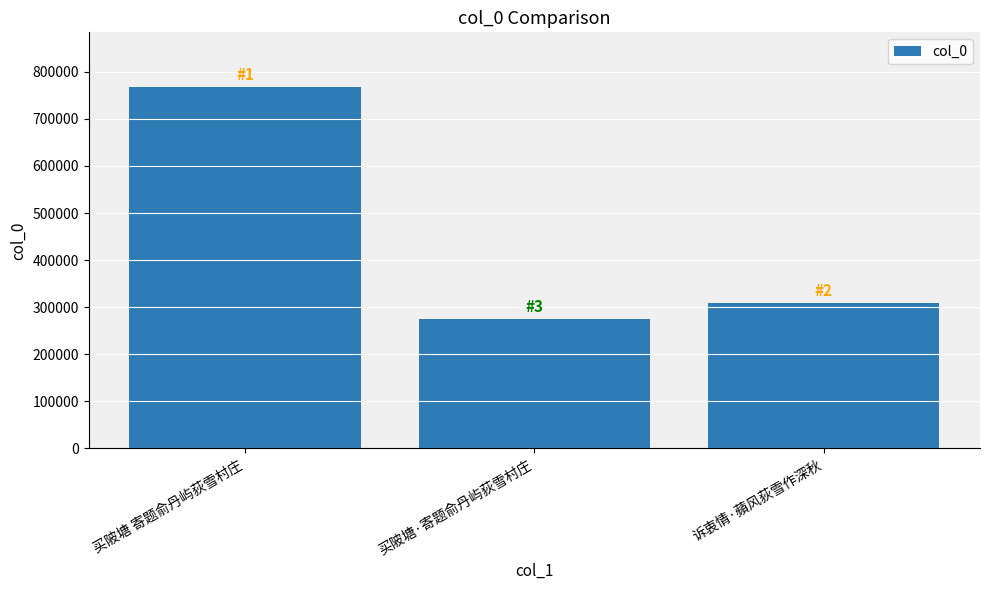

List the labels in order of value, largest first.

买陂塘 寄题俞丹屿荻雪村庄, 诉衷情·蘋风荻雪作深秋, 买陂塘·寄题俞丹屿荻雪村庄